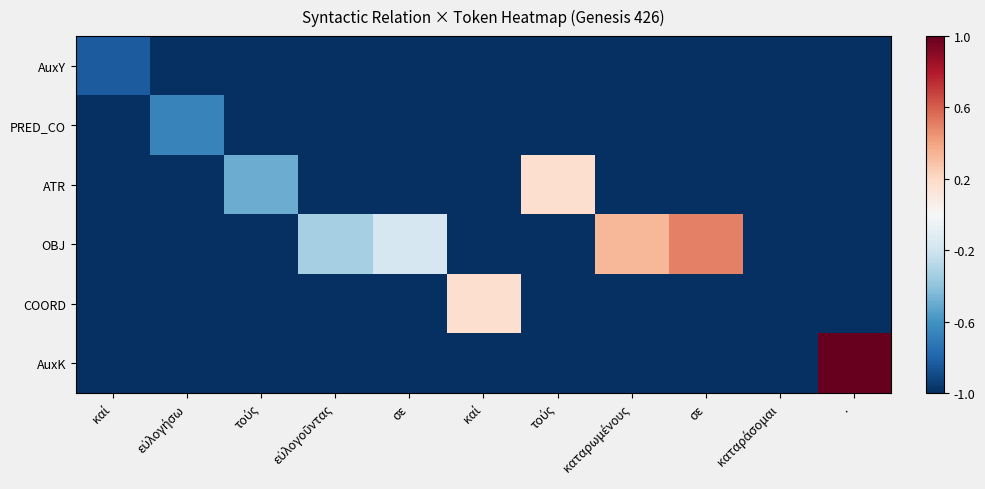

How many series are shown in this chart?

6